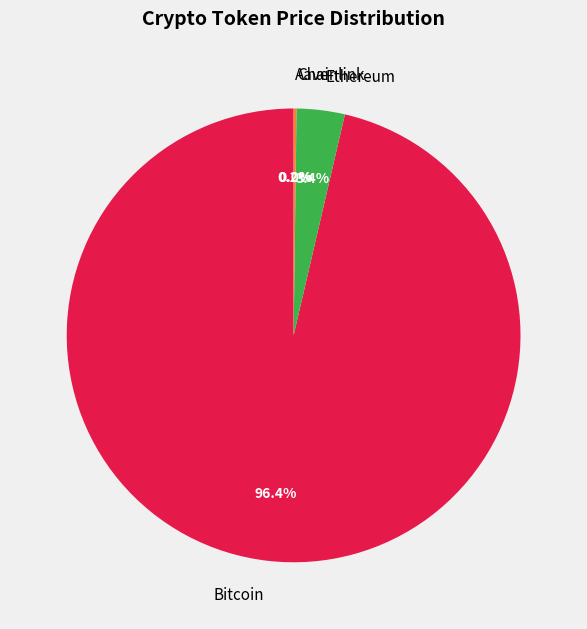

True or false: Ethereum accounts for 13% of the total.

False